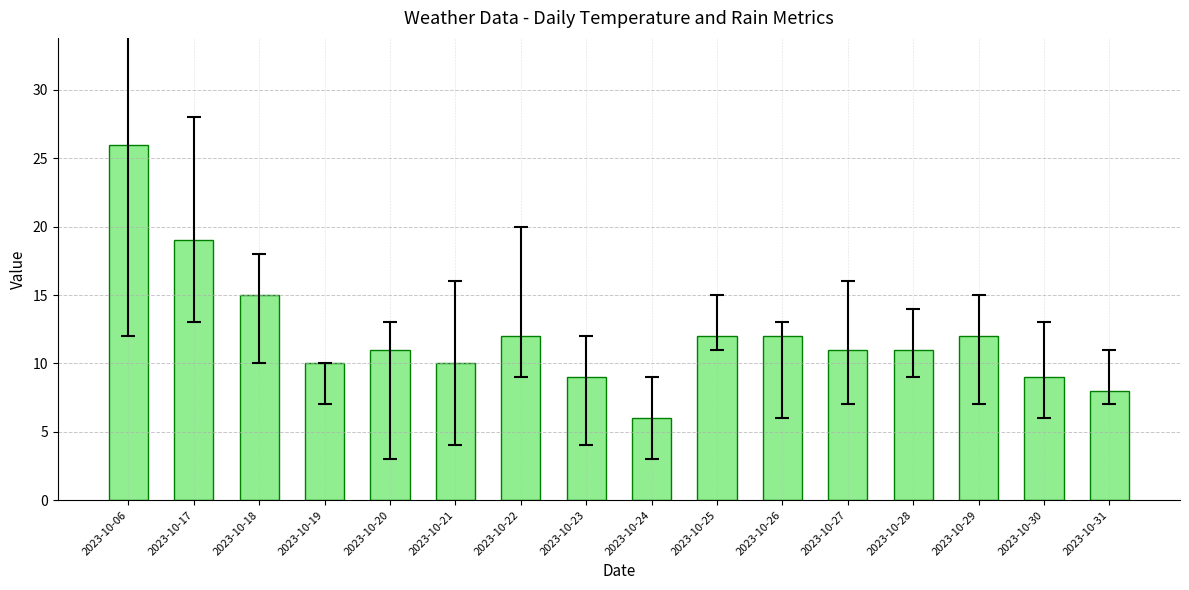

What is the change in value from 2023-10-22 to 2023-10-31?

-4